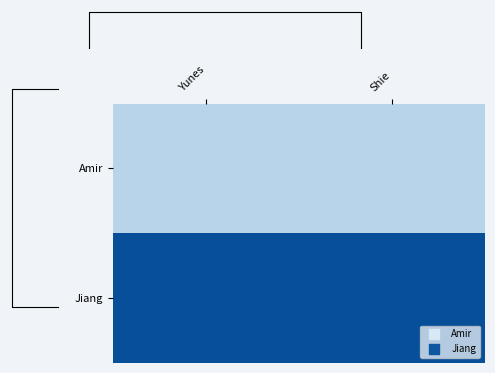

At which category does the chart reach its minimum across all series?

Yunes